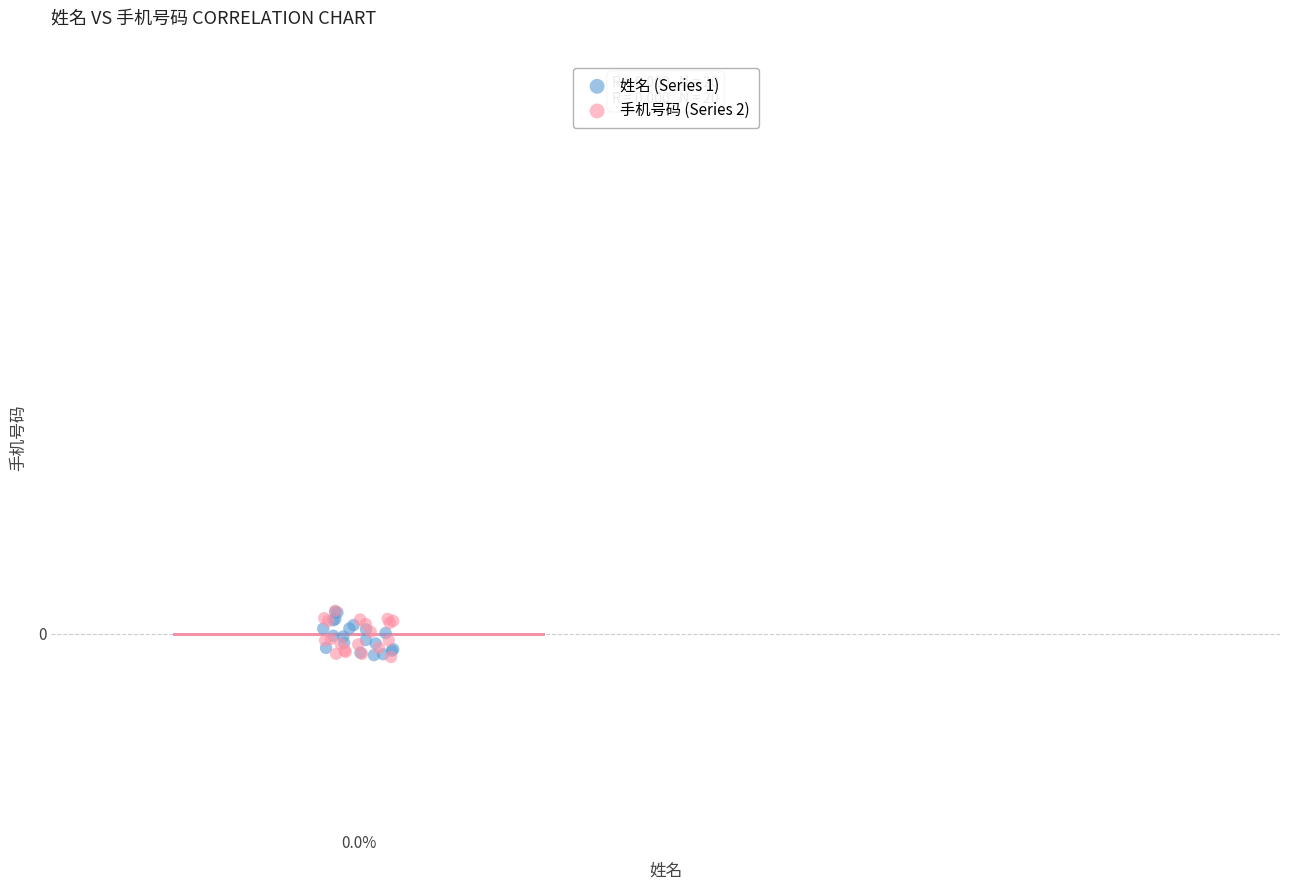

What are all the series names shown in the legend?

姓名 (Series 1), 手机号码 (Series 2)